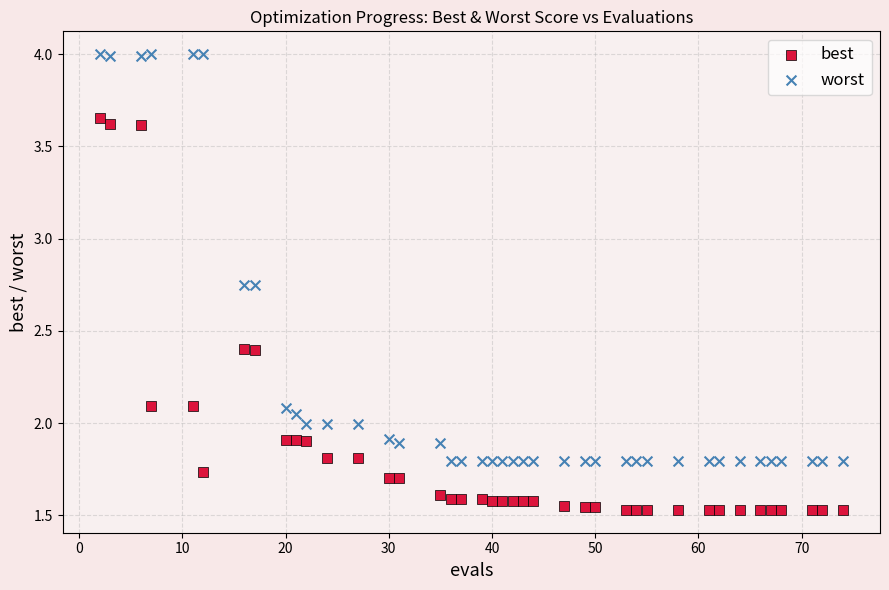

Which series reaches the maximum Y coordinate?

worst